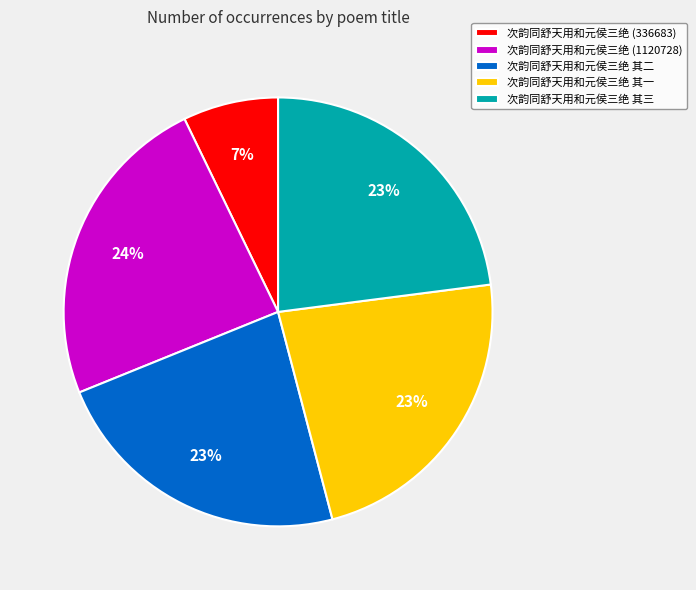

True or false: 次韵同舒天用和元侯三绝 (1120728) accounts for 24% of the total.

True